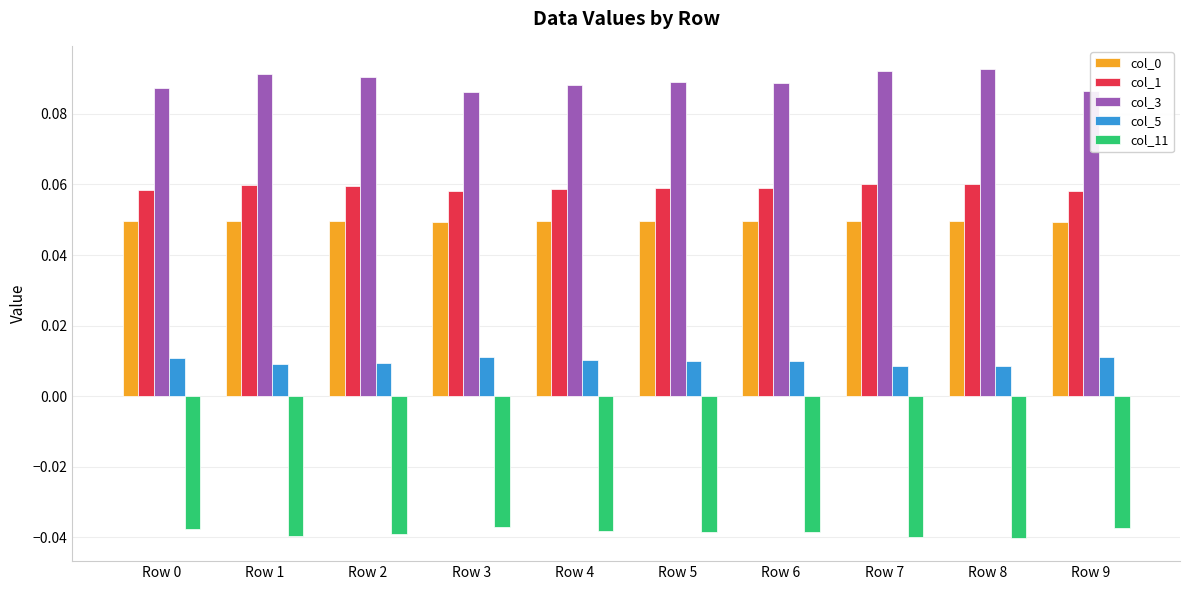

How many col_5 values are between 0 and 1?

10